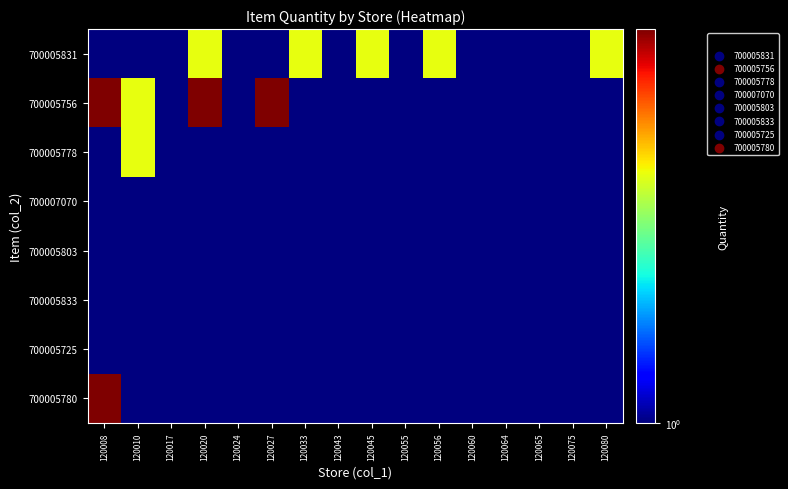

Reading right to left, list all the values displayed in this chart.

700005831: 120080=2	120075=1	120065=1	120064=1	120060=1	120056=2	120055=1	120045=2	120043=1	120033=2	120027=1	120024=1	120020=2	120017=1	120010=1	120008=1
700005756: 120080=1	120075=1	120065=1	120064=1	120060=1	120056=1	120055=1	120045=1	120043=1	120033=1	120027=3	120024=1	120020=3	120017=1	120010=2	120008=3
700005778: 120080=1	120075=1	120065=1	120064=1	120060=1	120056=1	120055=1	120045=1	120043=1	120033=1	120027=1	120024=1	120020=1	120017=1	120010=2	120008=1
700007070: 120080=1	120075=1	120065=1	120064=1	120060=1	120056=1	120055=1	120045=1	120043=1	120033=1	120027=1	120024=1	120020=1	120017=1	120010=1	120008=1
700005803: 120080=1	120075=1	120065=1	120064=1	120060=1	120056=1	120055=1	120045=1	120043=1	120033=1	120027=1	120024=1	120020=1	120017=1	120010=1	120008=1
700005833: 120080=1	120075=1	120065=1	120064=1	120060=1	120056=1	120055=1	120045=1	120043=1	120033=1	120027=1	120024=1	120020=1	120017=1	120010=1	120008=1
700005725: 120080=1	120075=1	120065=1	120064=1	120060=1	120056=1	120055=1	120045=1	120043=1	120033=1	120027=1	120024=1	120020=1	120017=1	120010=1	120008=1
700005780: 120080=1	120075=1	120065=1	120064=1	120060=1	120056=1	120055=1	120045=1	120043=1	120033=1	120027=1	120024=1	120020=1	120017=1	120010=1	120008=3